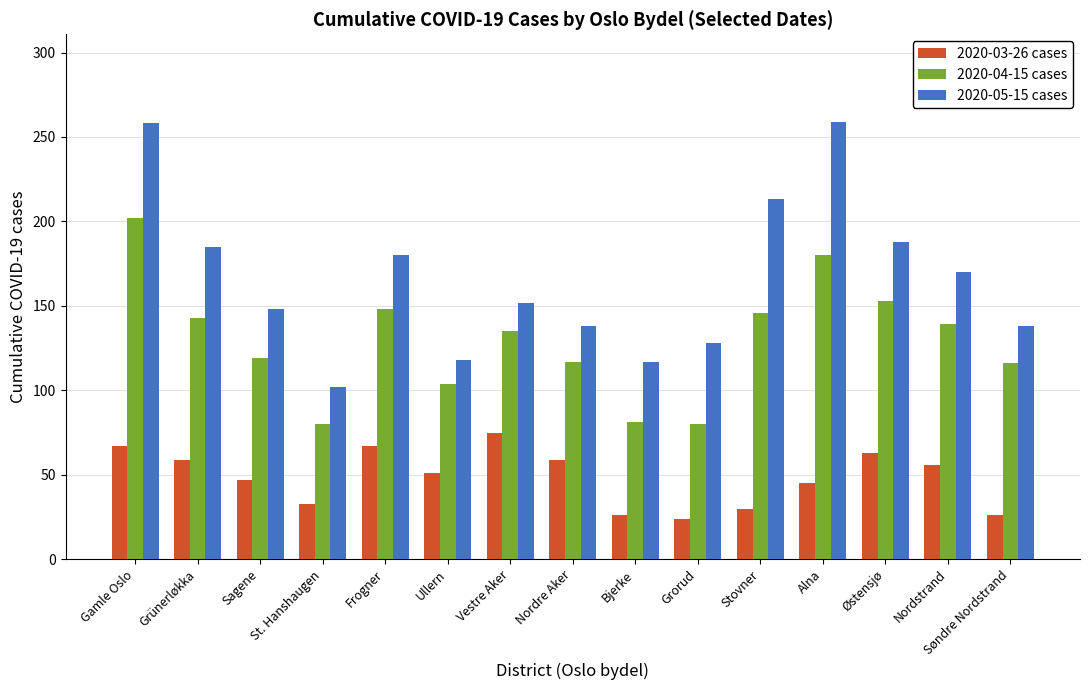

True or false: 2020-03-26 cases has a value of 75 at Vestre Aker.

True